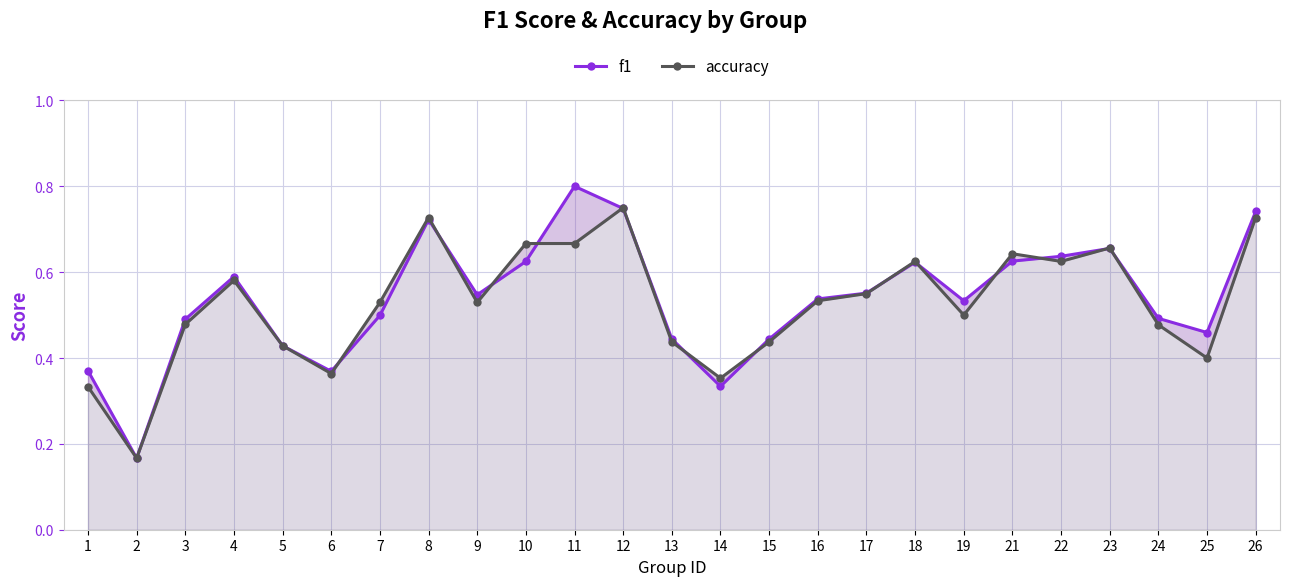

What is the minimum value shown in the chart?

0.2